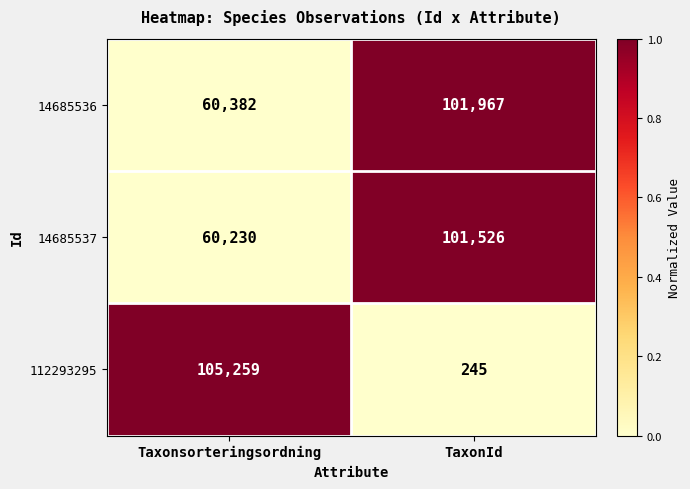

Reading right to left, list all the values displayed in this chart.

14685536: 101967	60382
14685537: 101526	60230
112293295: 245	105259